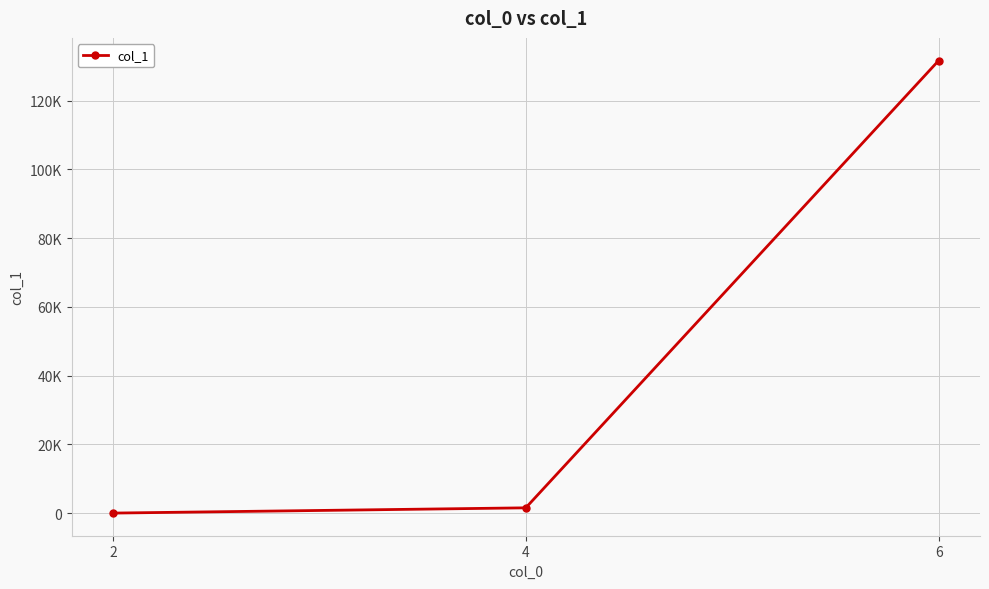

Does the chart have visible grid lines?

Yes